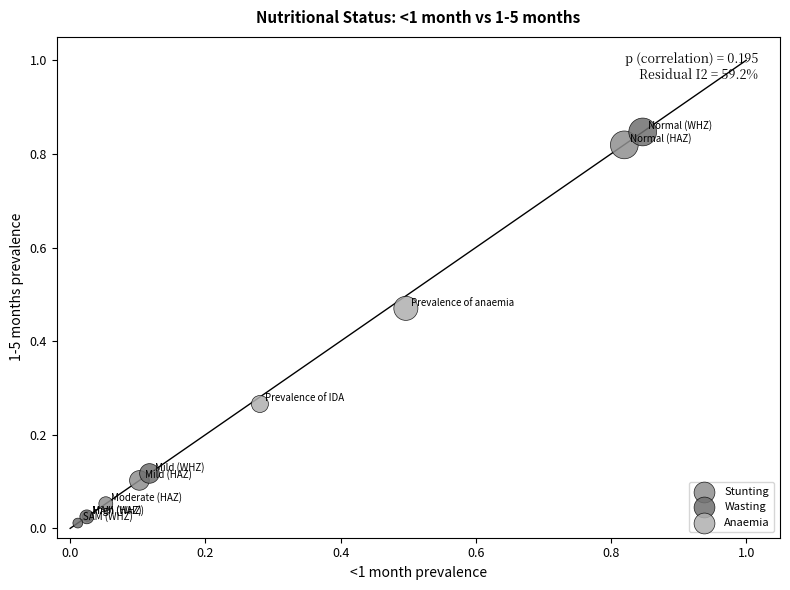

Which series reaches the minimum Y coordinate?

Wasting